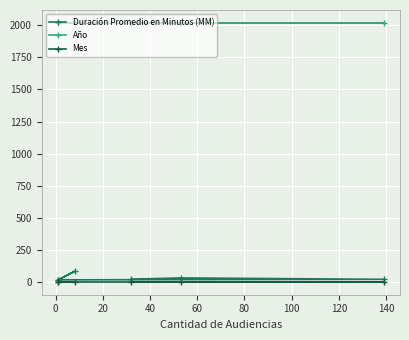

True or false: Año has a value of 591 at 60.

False